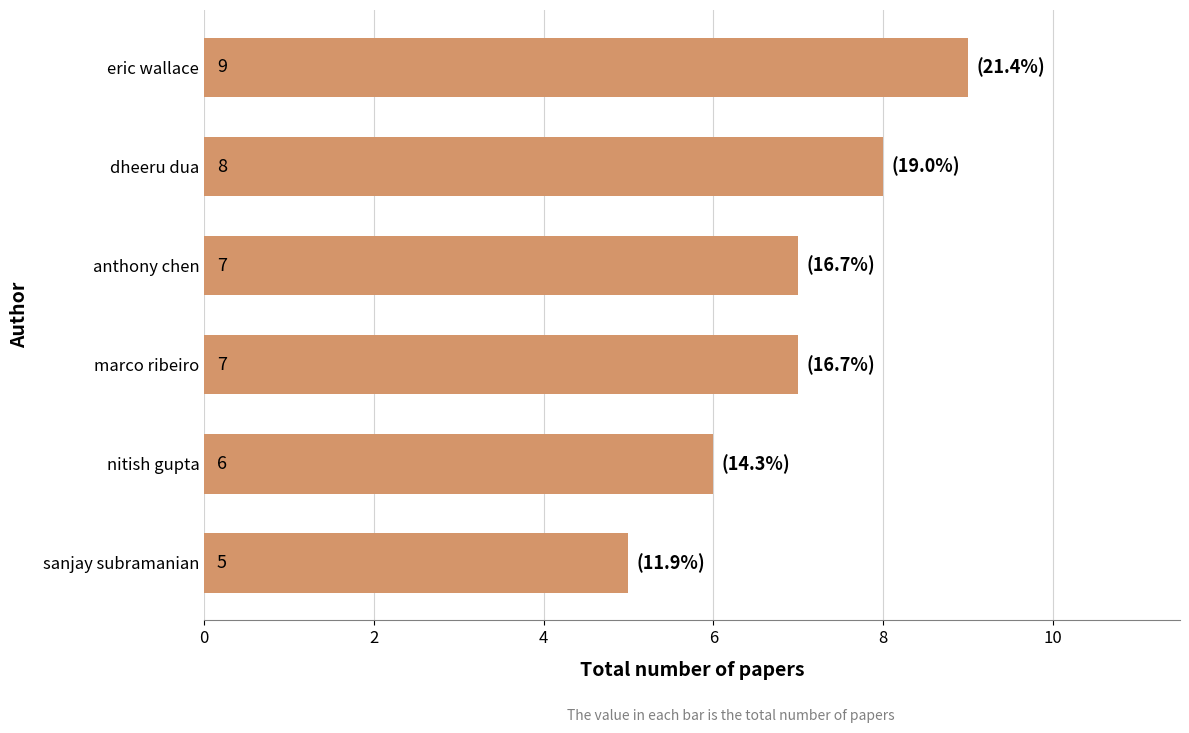

What is the change in value from eric wallace to nitish gupta?

-3